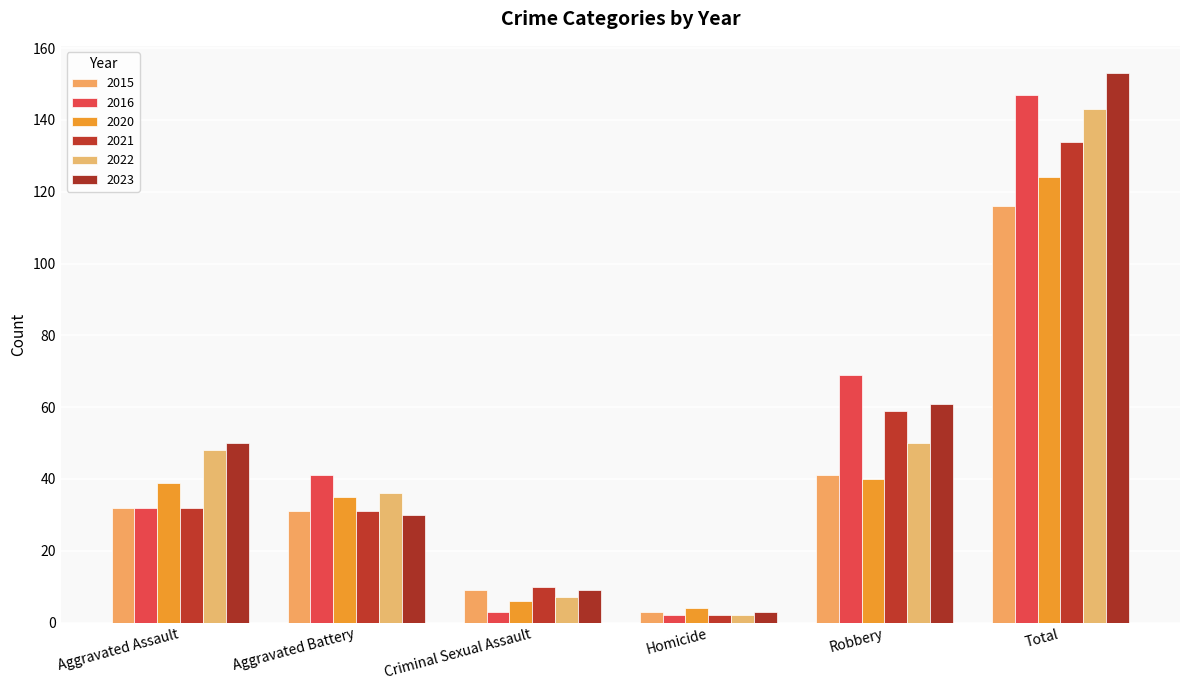

Is the value of 2021 at Robbery greater than the value of 2022 at Criminal Sexual Assault?

Yes